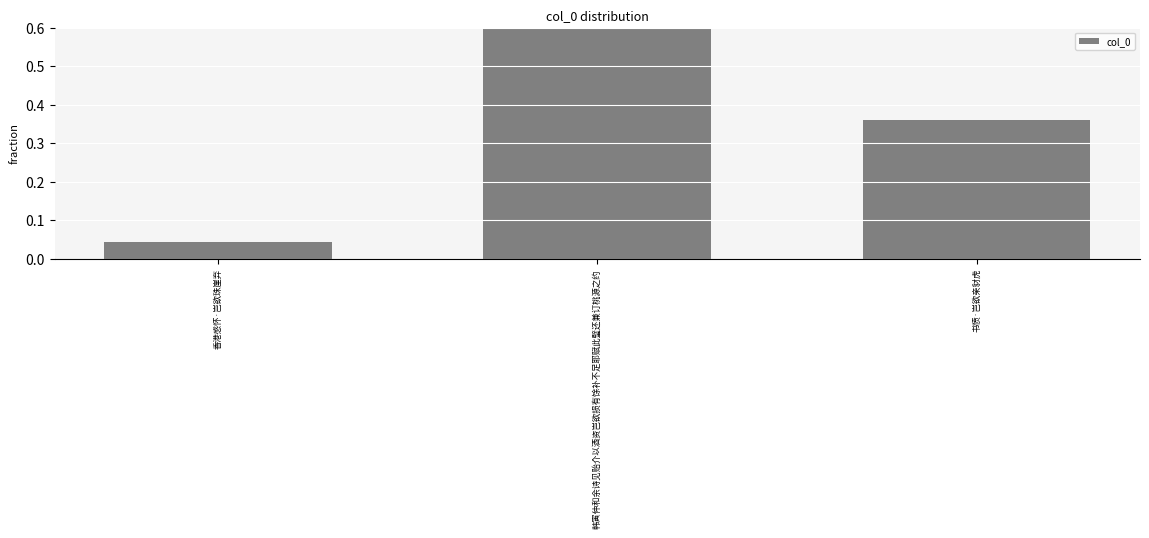

At which label is the value closest to 0?

香港感怀·岂欲珠崖弃